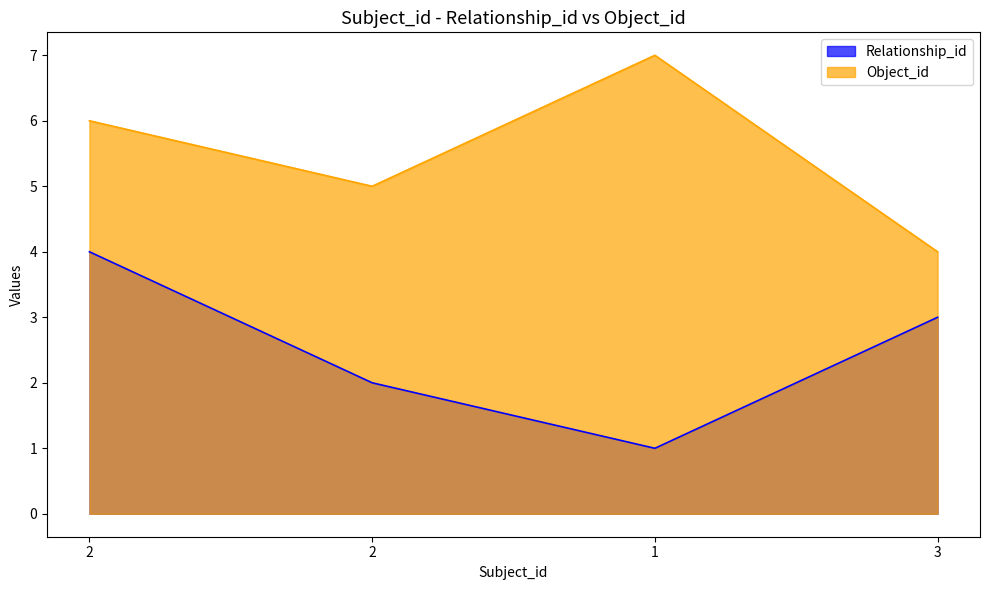

What is the lowest value of the Relationship_id series?

1